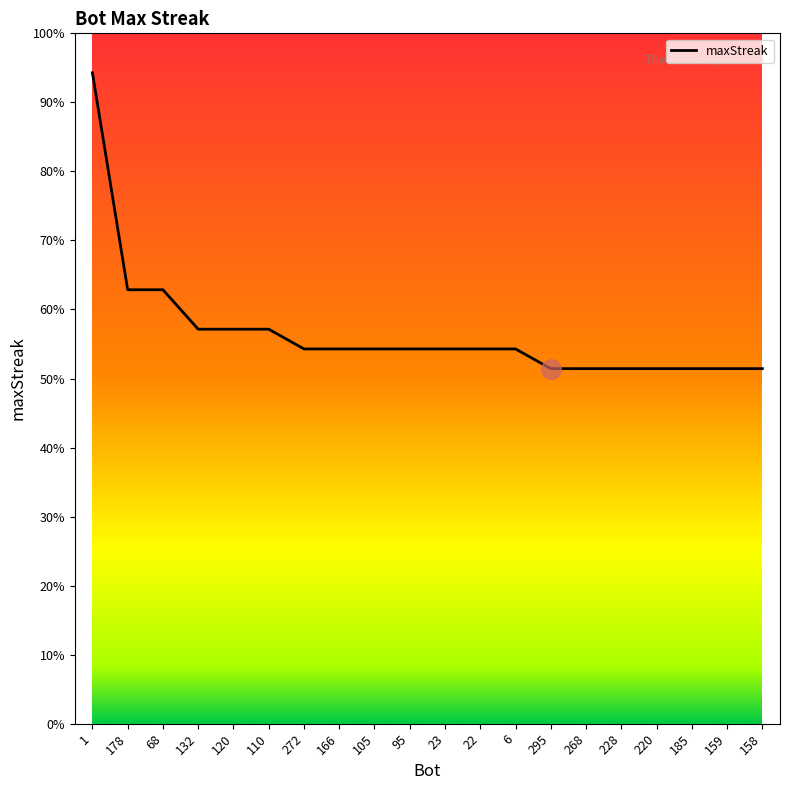

At which category does the chart reach its peak across all series?

1